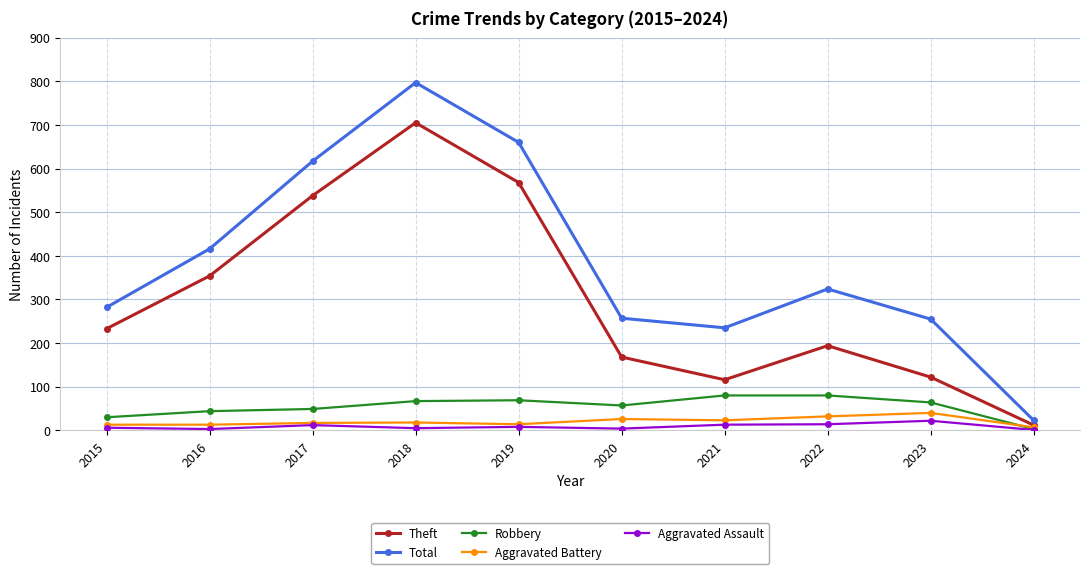

True or false: Total and Theft intersect in this chart.

False